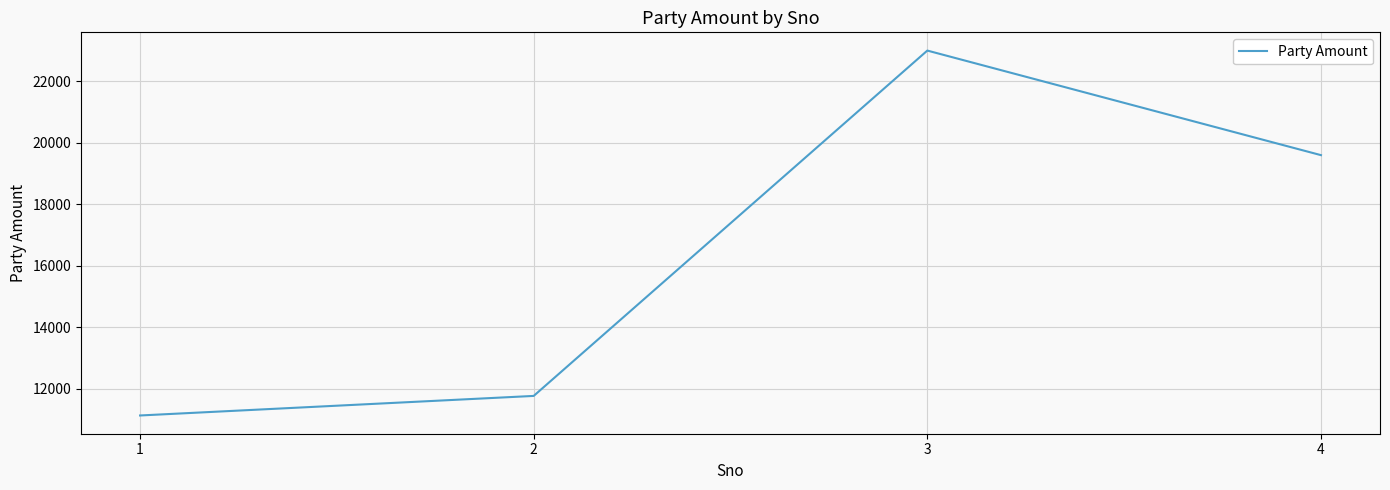

What is the difference between the maximum and minimum values?

11865